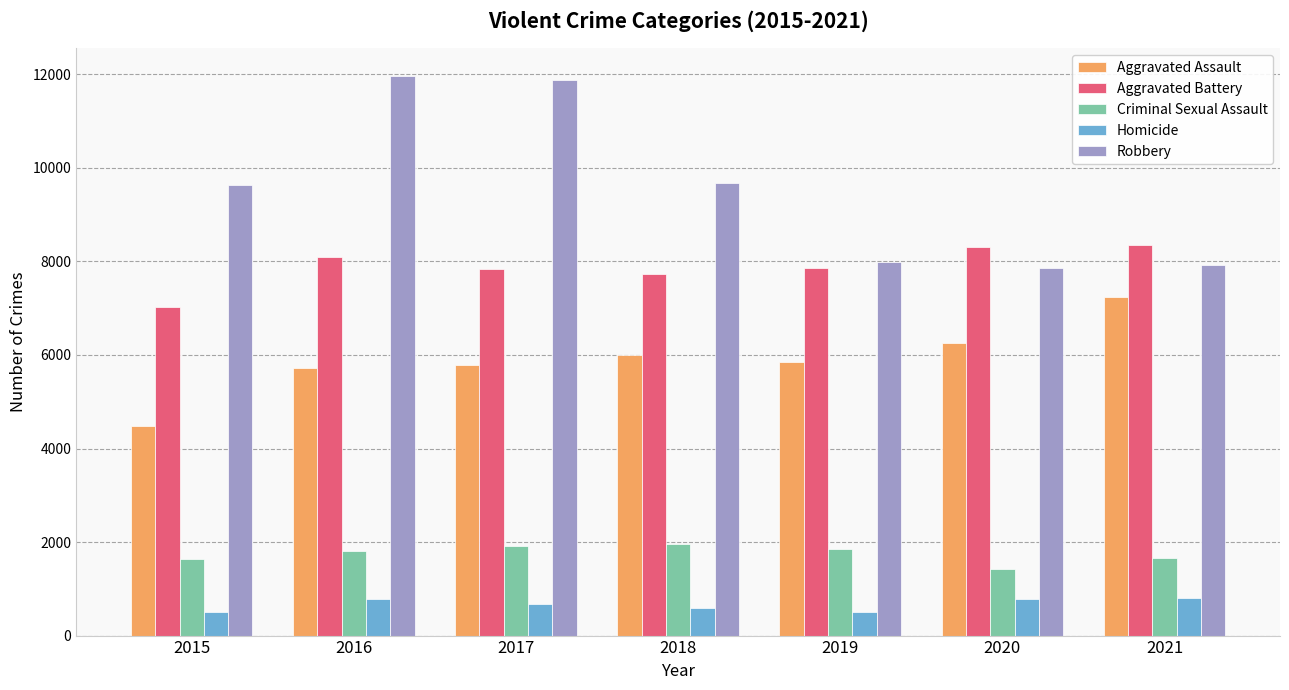

What are all the series names shown in the legend?

Aggravated Assault, Aggravated Battery, Criminal Sexual Assault, Homicide, Robbery